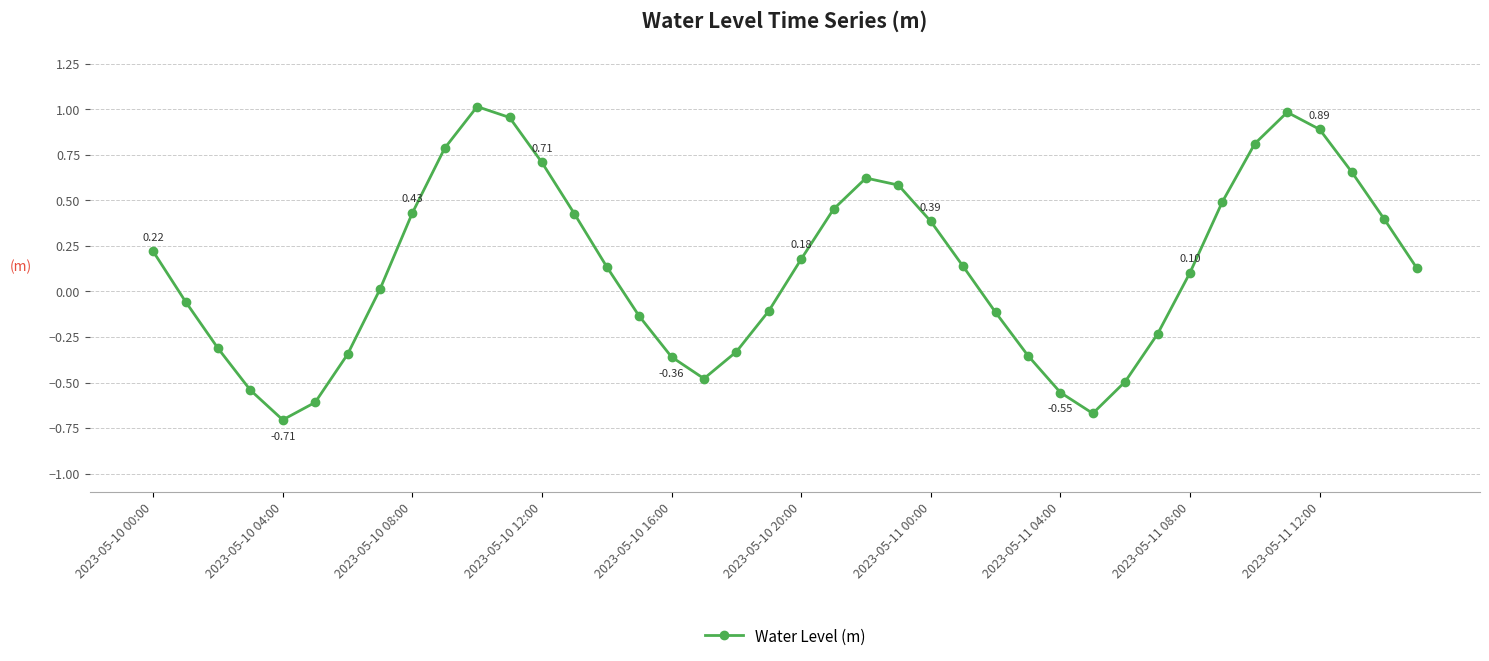

How many points are higher than both their immediate neighbors (excluding endpoints)?

3